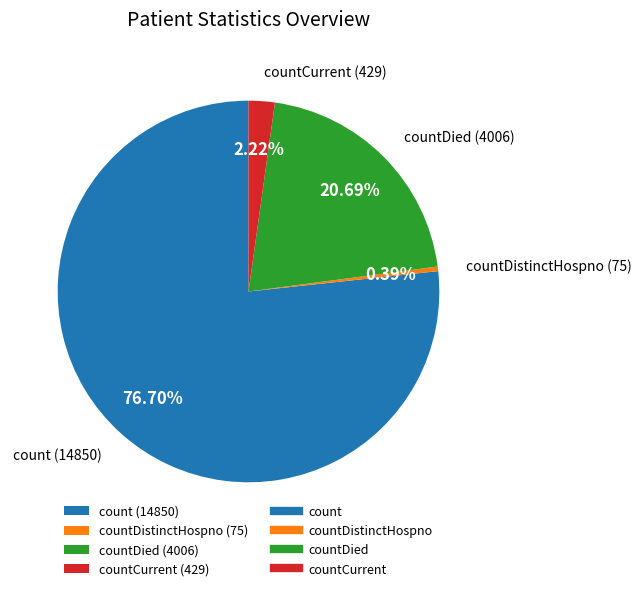

Is the sum of countDistinctHospno (75) and count (14850) greater than half?

Yes